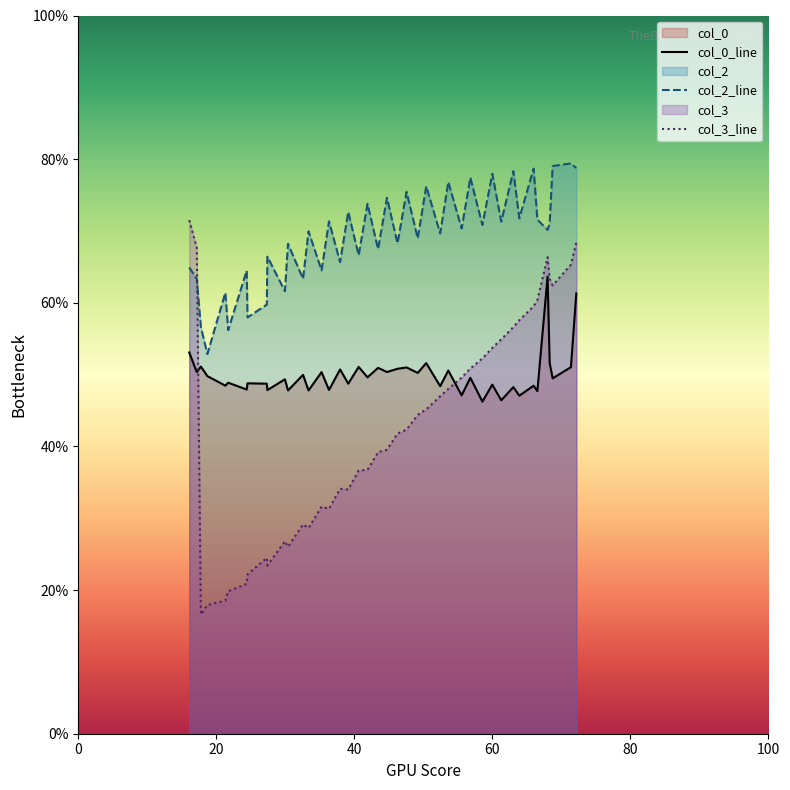

List the series in order of their peak value, lowest first.

col_0_line, col_3_line, col_2_line